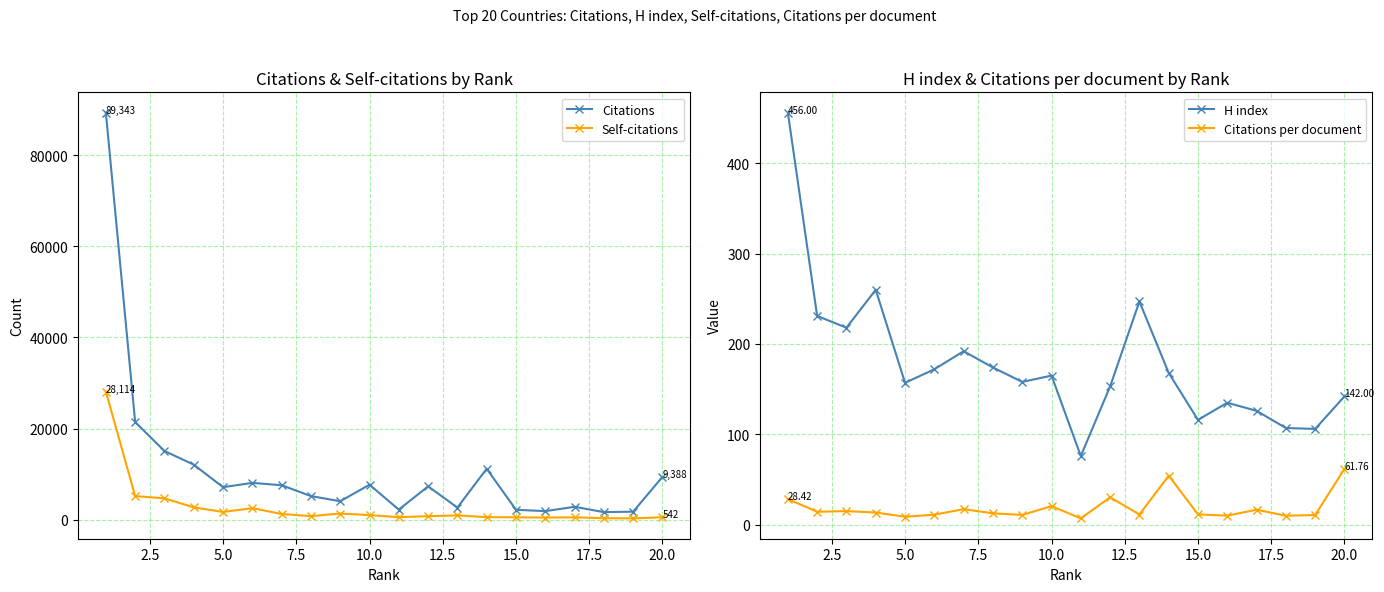

What is the sum of all H index values?

3559.0